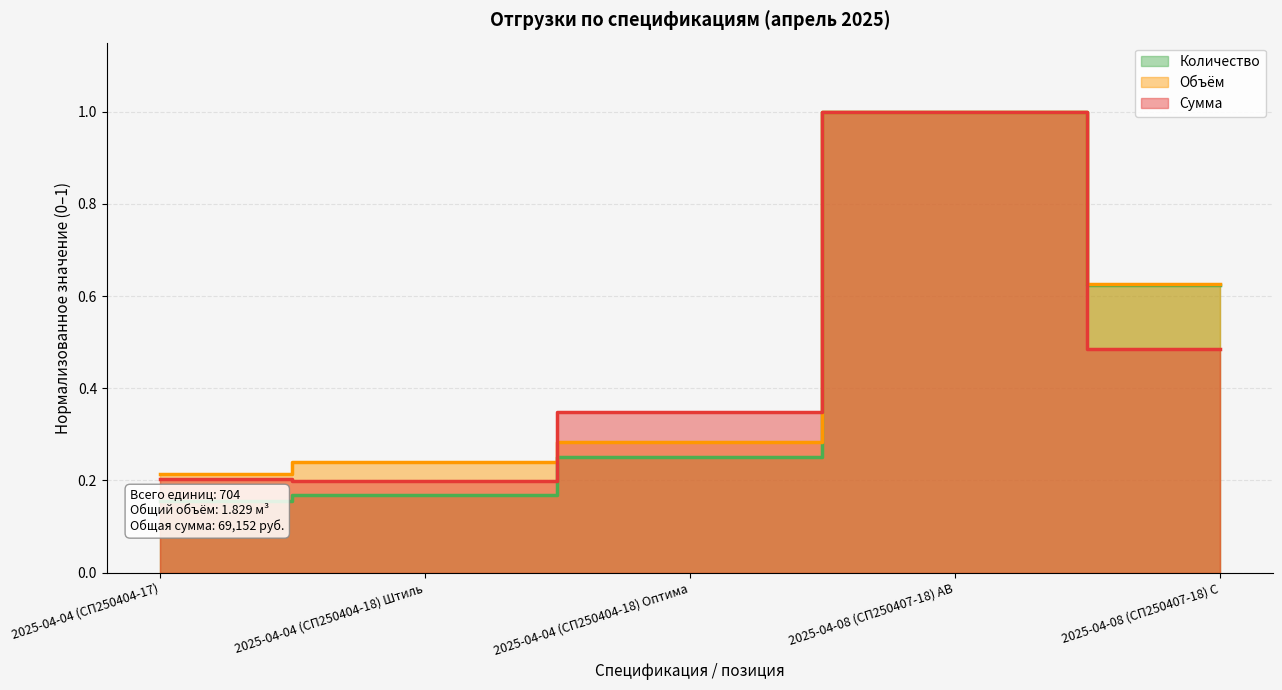

The value of Объём at 2025-04-08 (СП250407-18) C is 0.3. True or false?

False